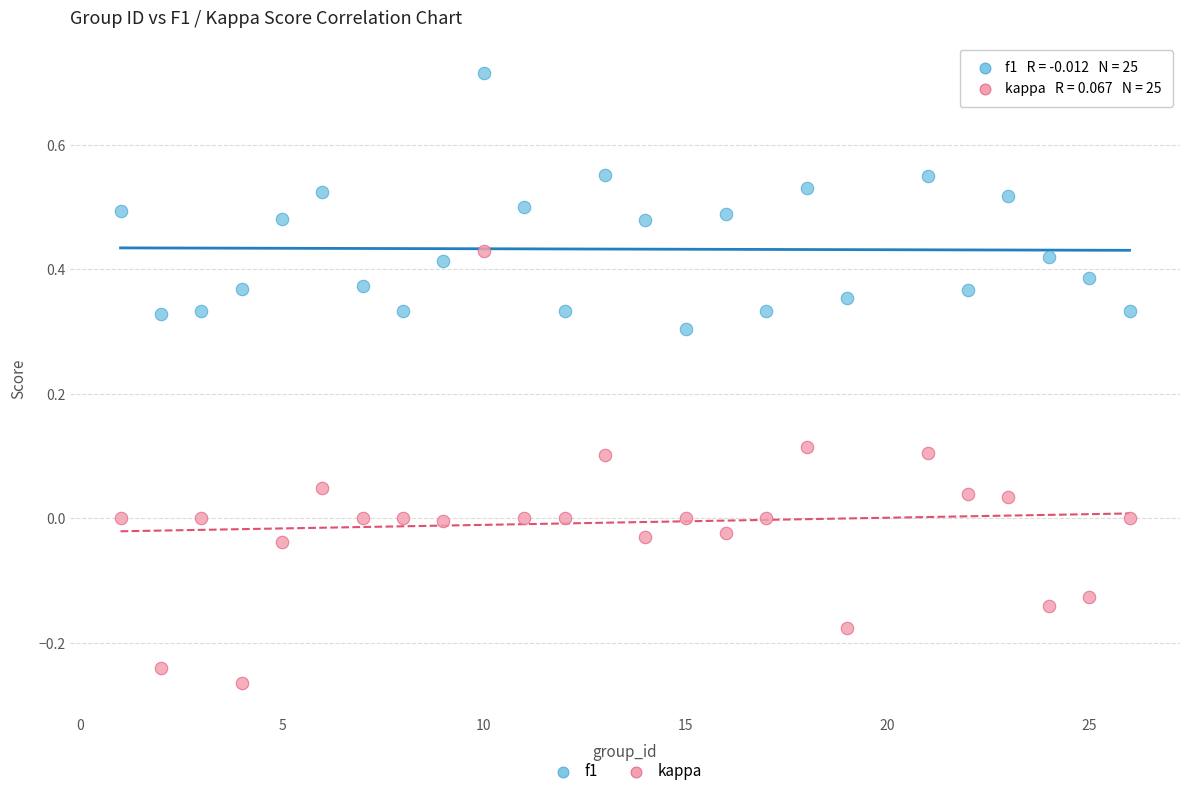

Which series contains the lowest Y value?

kappa